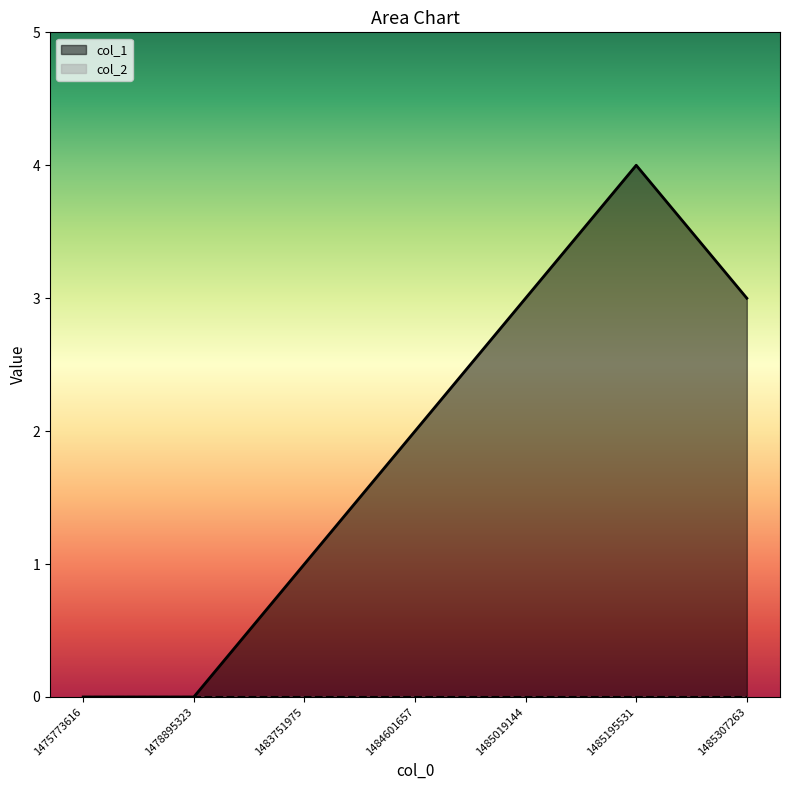

What is the greatest value displayed?

4